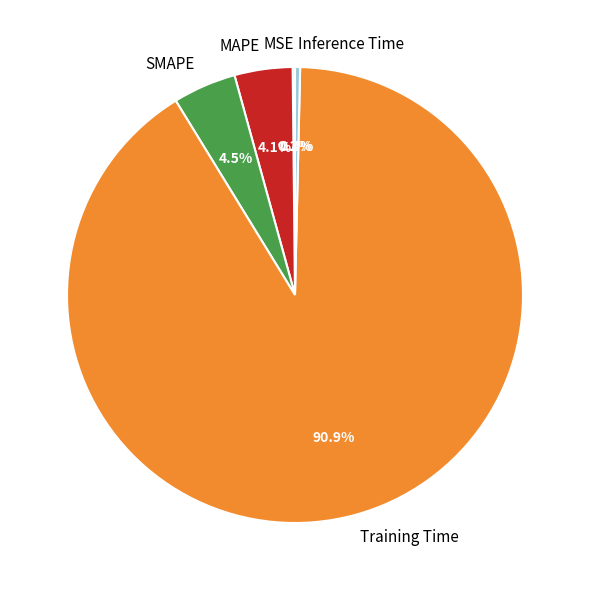

How much of the chart is everything except SMAPE?

95.5%